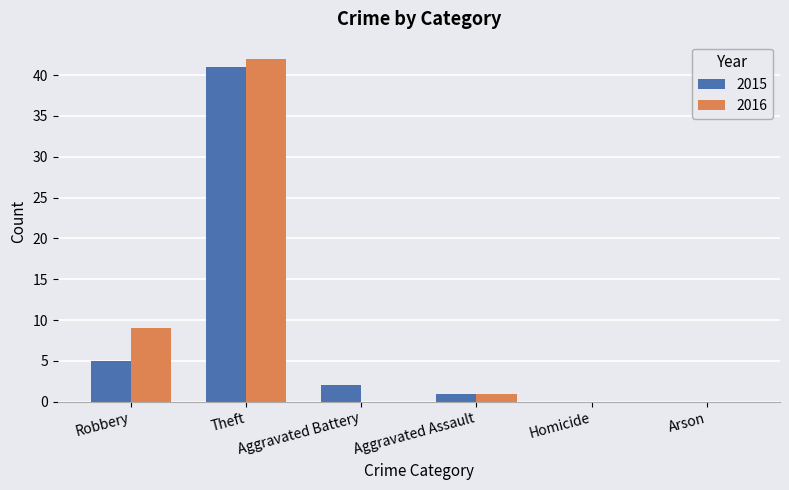

Which series has the largest range (max minus min)?

2016